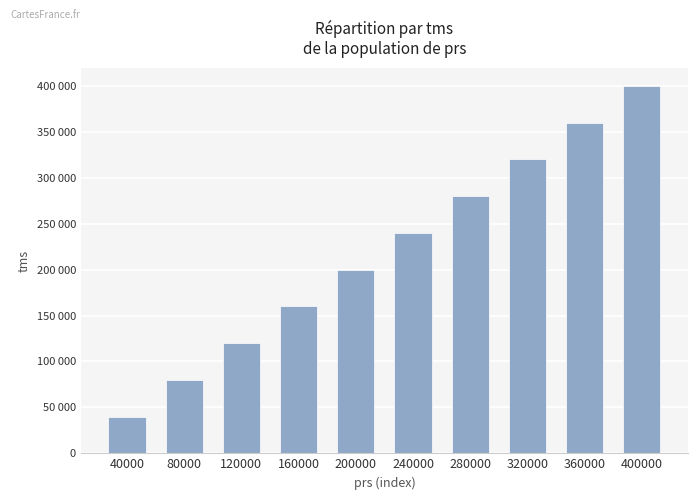

Does the chart contain any negative values?

No